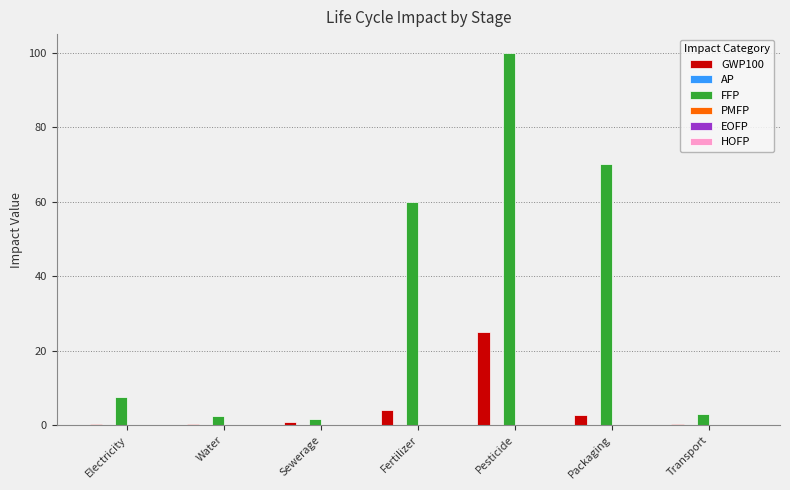

The FFP series shows 70.0 at Packaging. True or false?

True